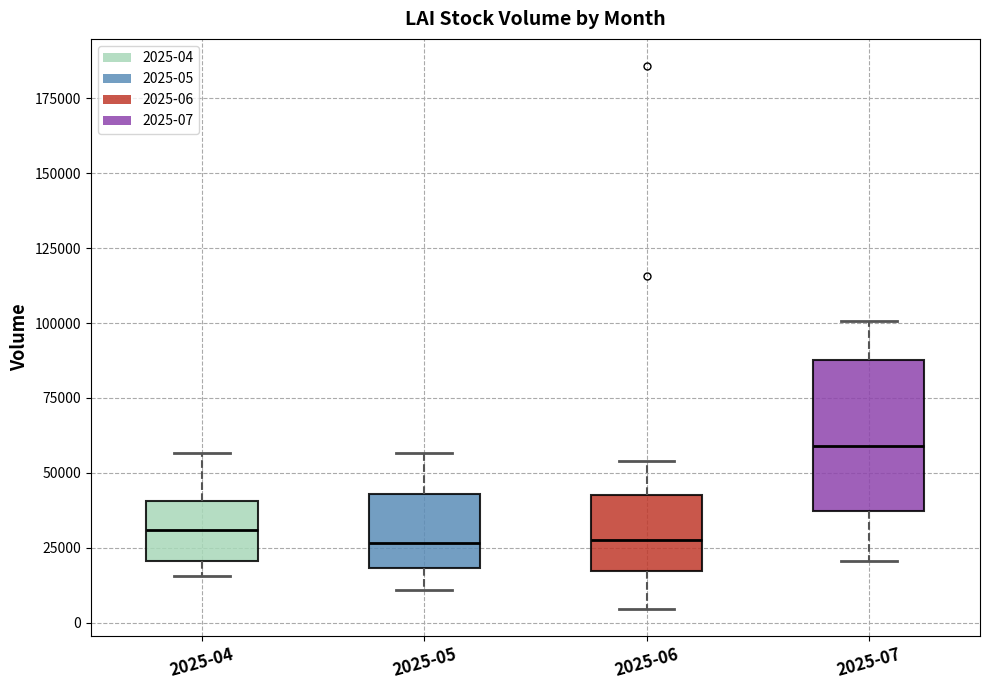

Where does the median line of the box for 2025-05 sit on the y-axis? The values are not printed on the chart, so give them approximately, as read against the axis.

25000